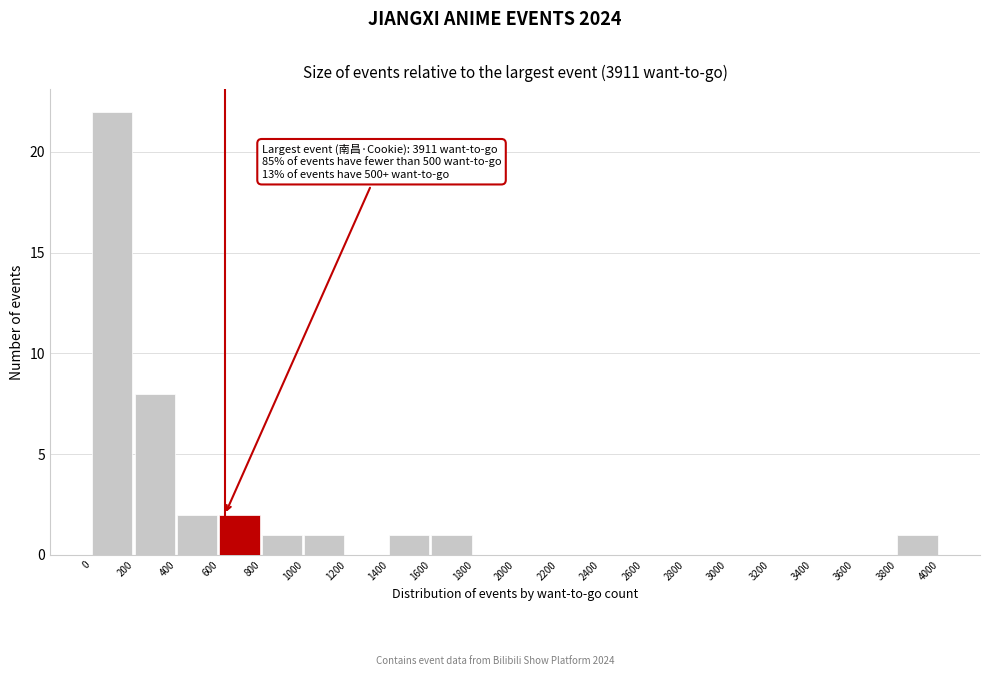

Which range on the x-axis has the tallest bar?

0 to 200